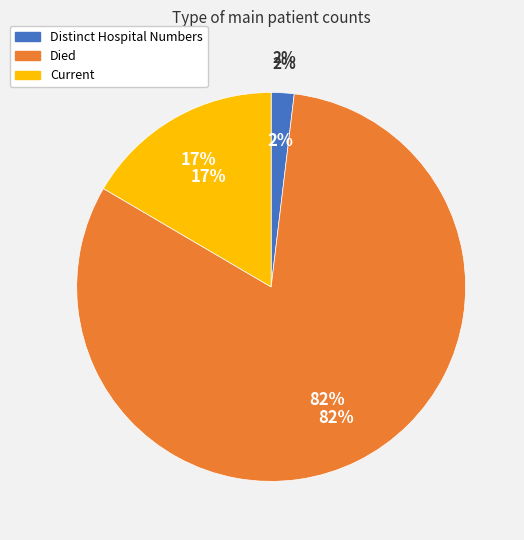

How many segments does this pie chart have?

3